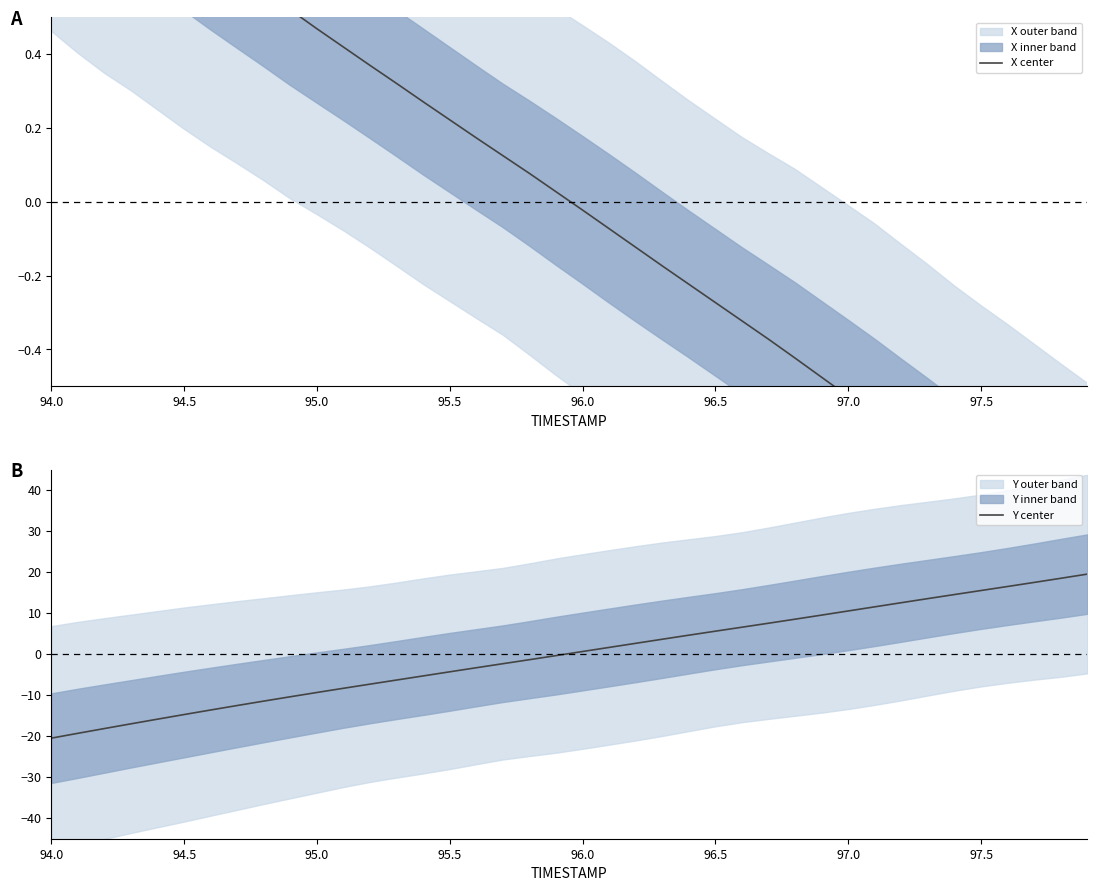

Is it true that Y center equals -4.8 at 95.0?

False